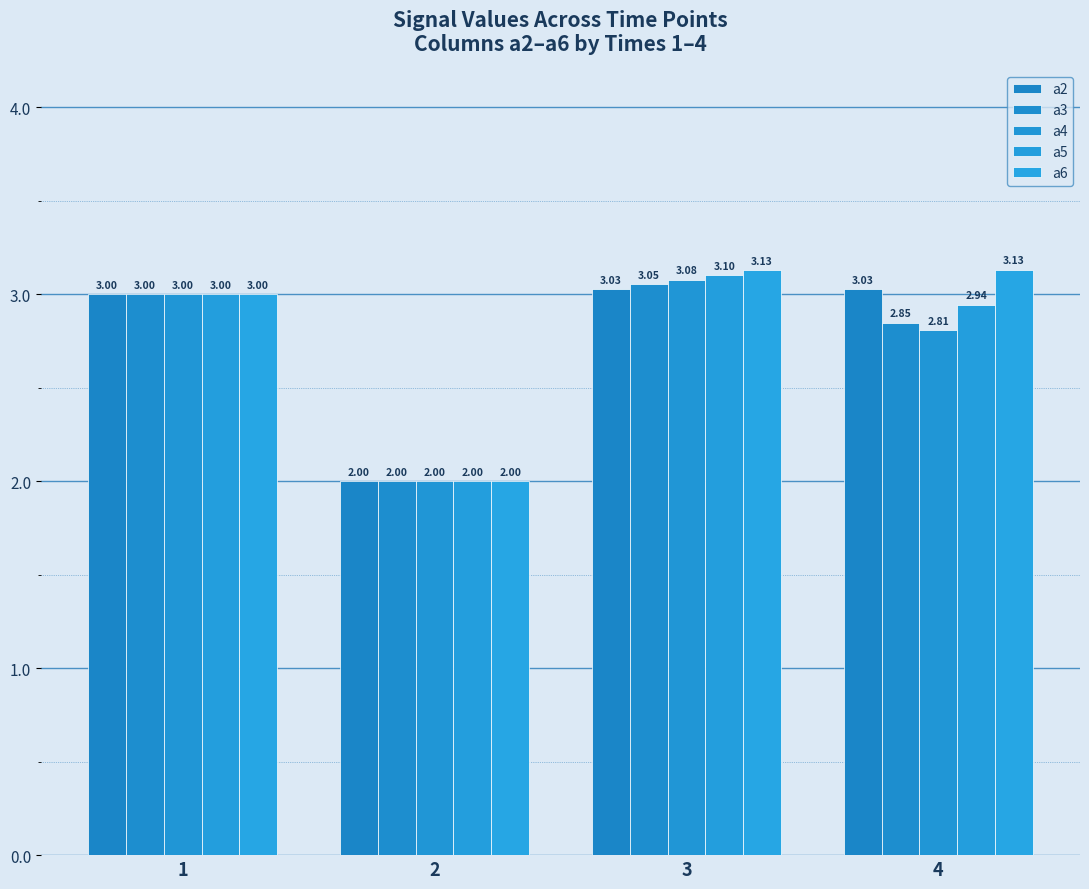

The a3 series shows 3.0 at 1. True or false?

True